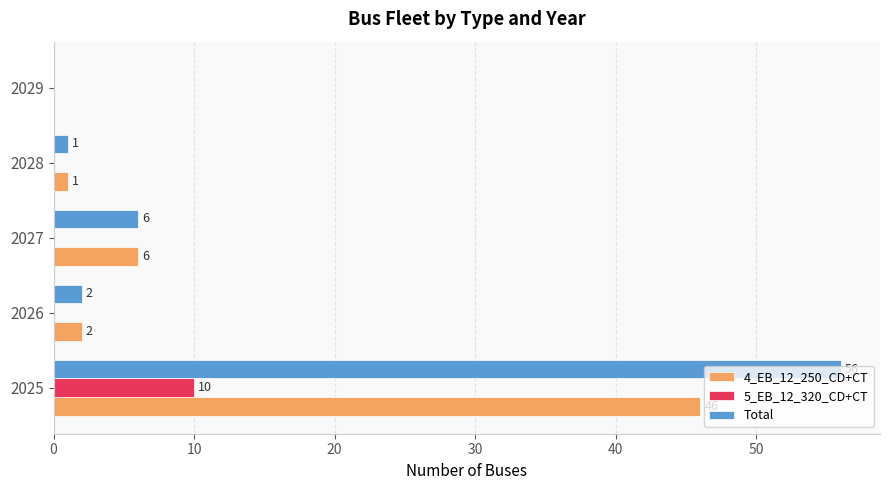

How many values in the 5_EB_12_320_CD+CT series exceed 0?

1